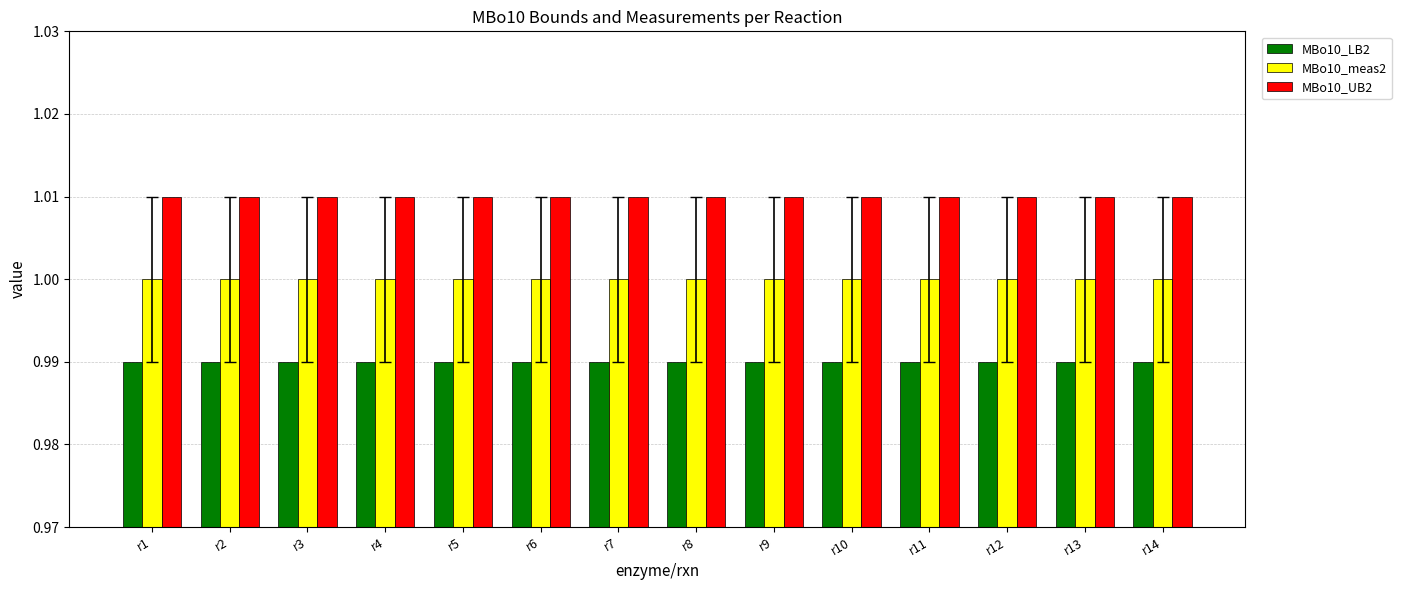

What is the sum of all MBo10_UB2 values?

14.1